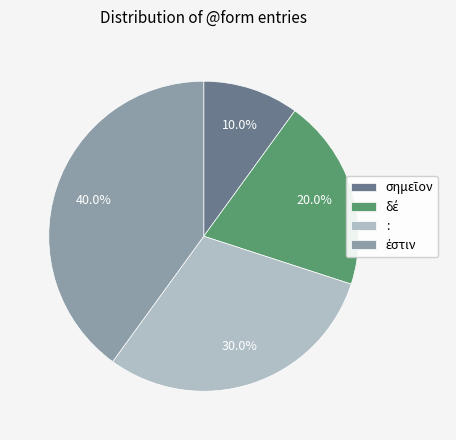

What percentage is the : slice, to the nearest percent?

30%